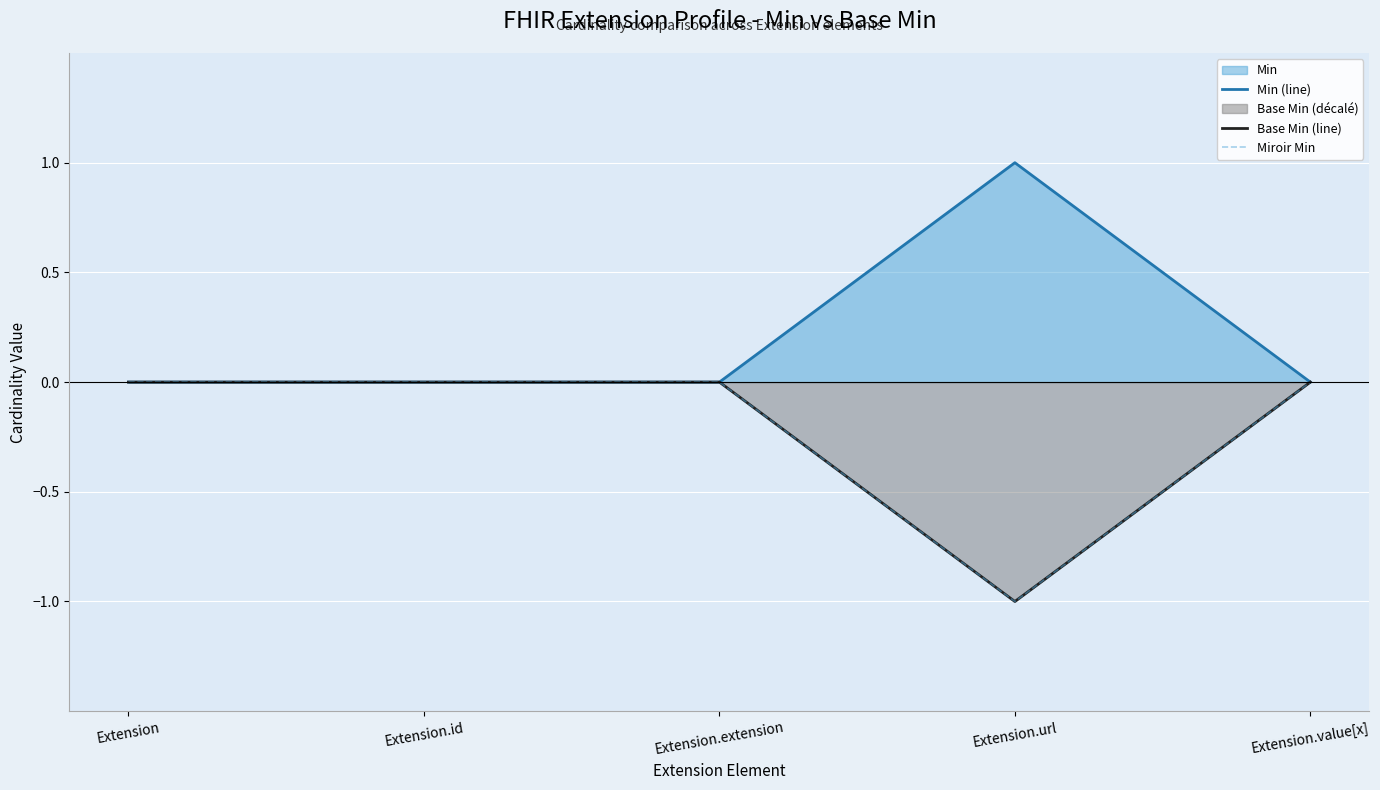

Is it true that Min (line) equals 0 at Extension.value[x]?

True